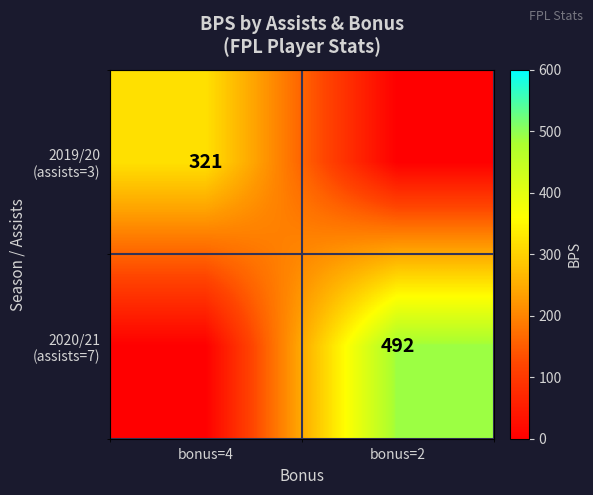

What is the sum of all 2020/21 (assists=7) values?

492